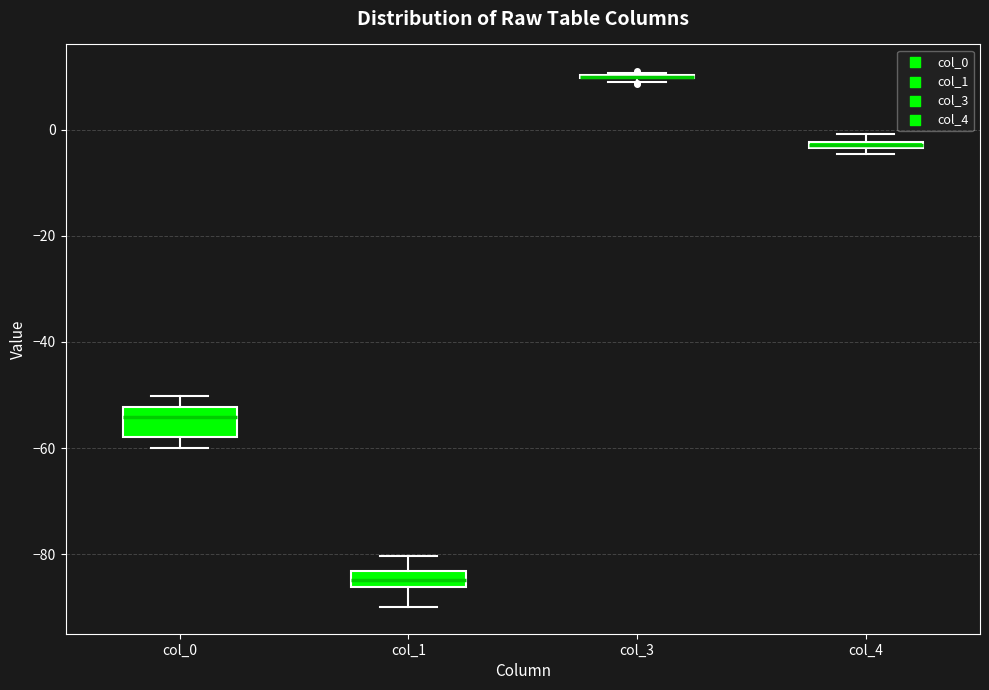

Which box is the tallest, from its lower edge to its upper edge?

col_0